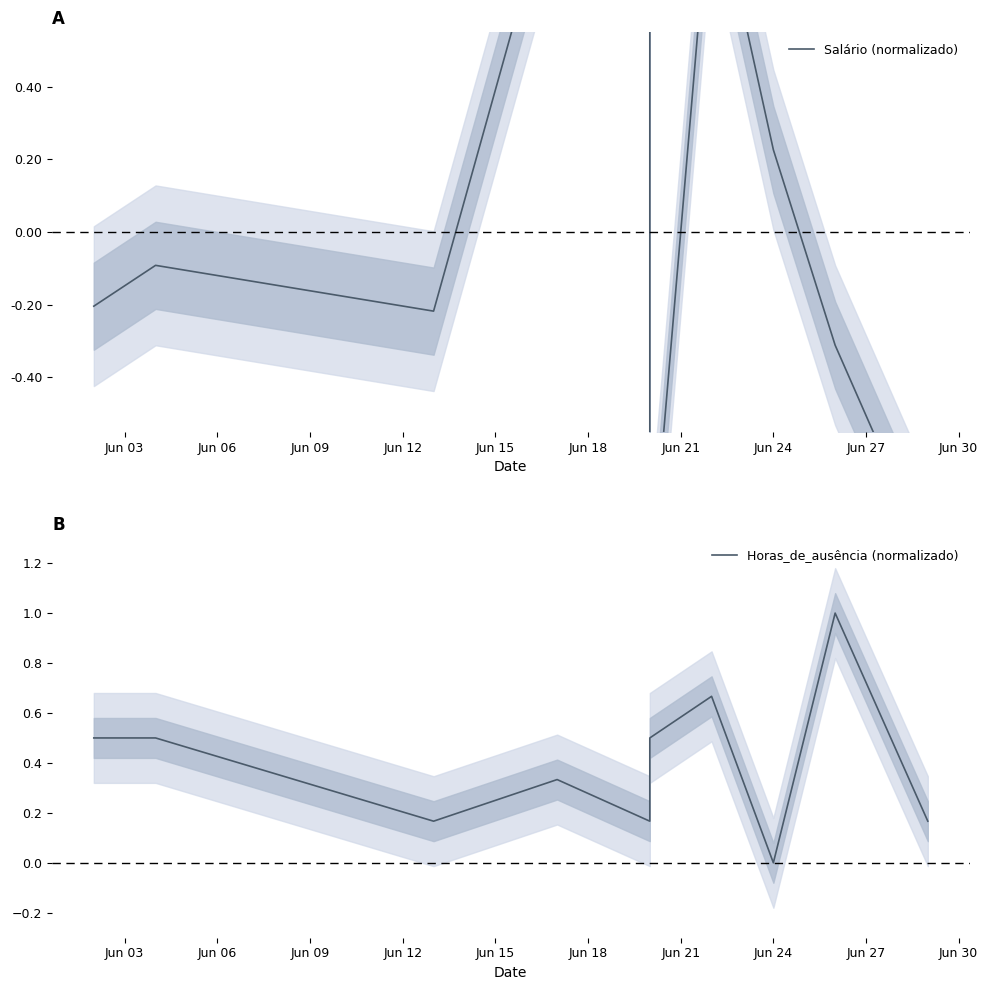

Between which two adjacent categories do Salário (normalizado) and Horas_de_ausência (normalizado) first intersect?

Jun 09 and Jun 12